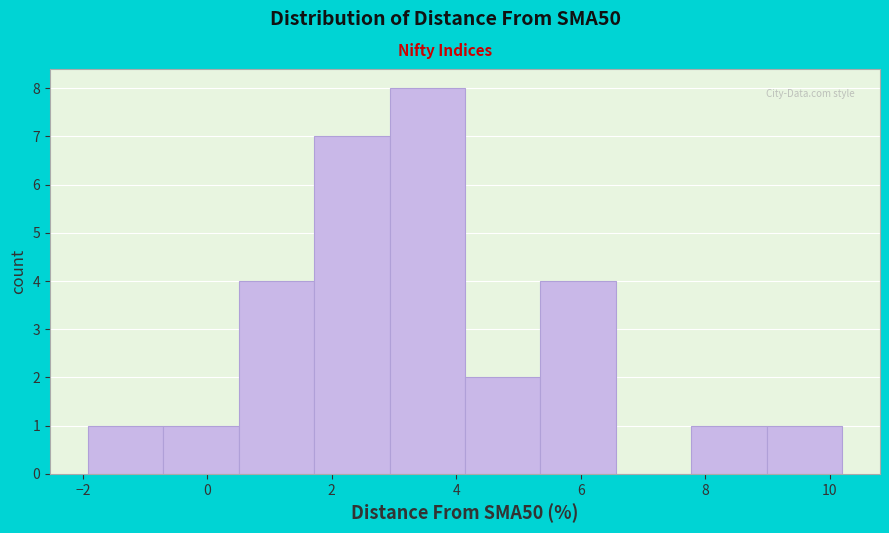

How tall is the bar that spans -2.0 to -0.8 on the x-axis? Neither the bar edges nor the heights are printed on the chart, so give them approximately, as read against the axes.

1